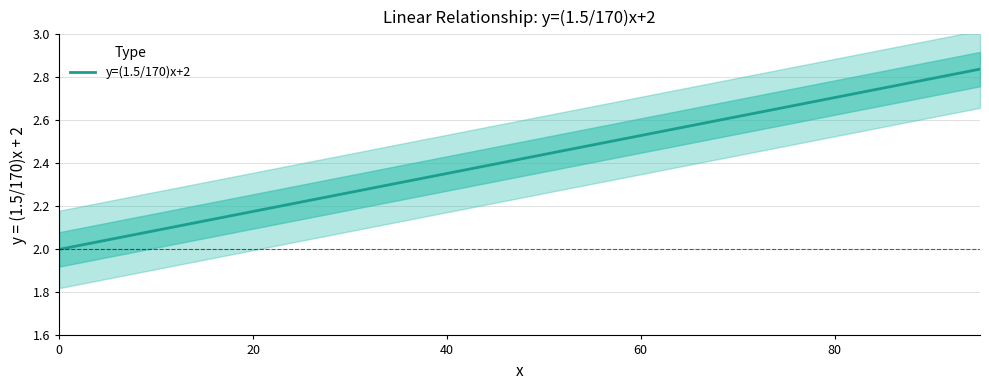

True or false: there are more than 2 points higher than both neighbors.

False